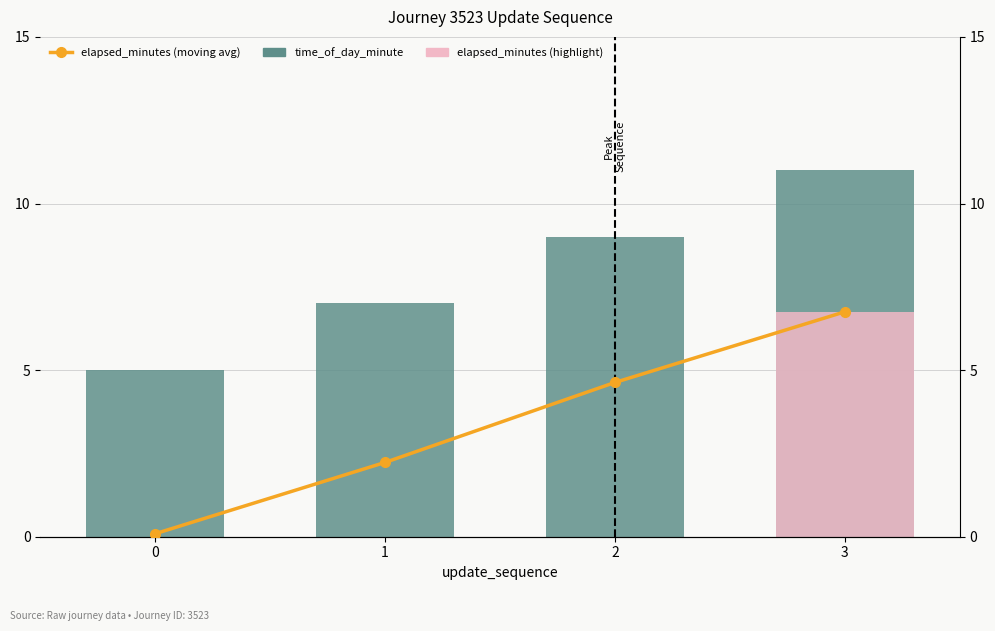

How many values in the elapsed_minutes (highlight) series exceed 0?

1